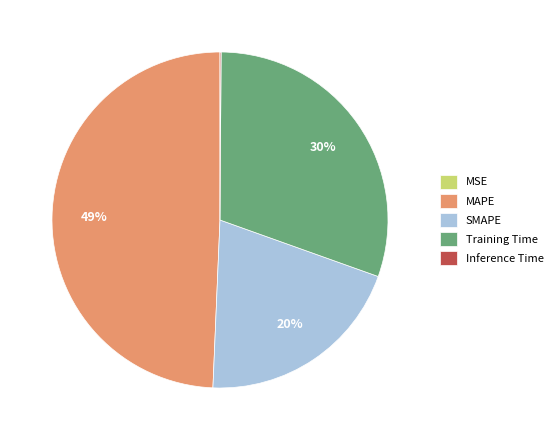

Is there a majority slice in this chart?

No